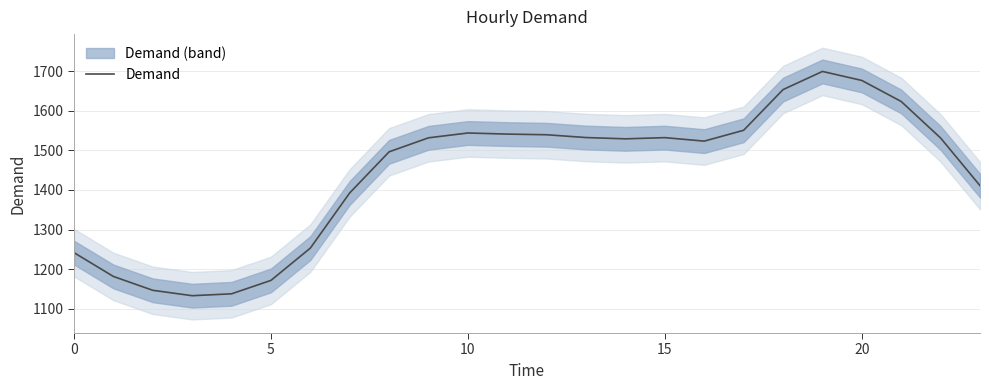

True or false: the data shows 579.9 at 10.

False